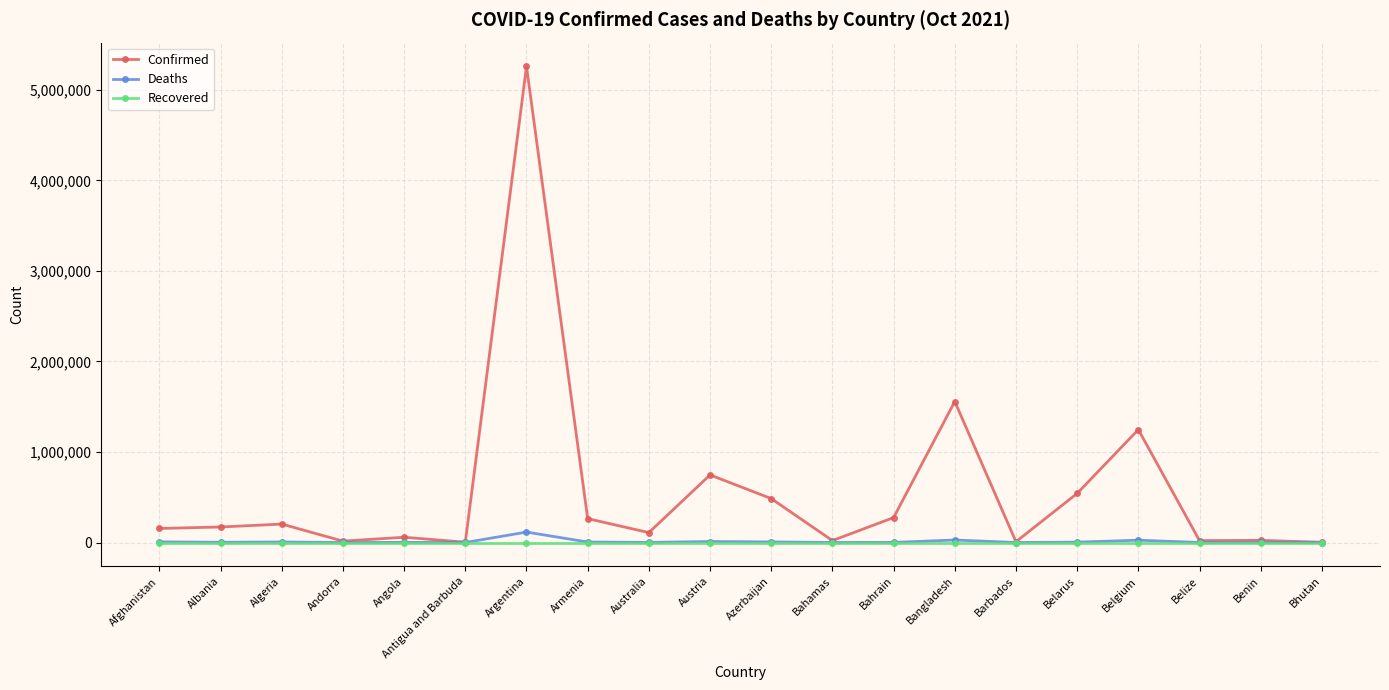

What is the greatest value displayed?

5258466